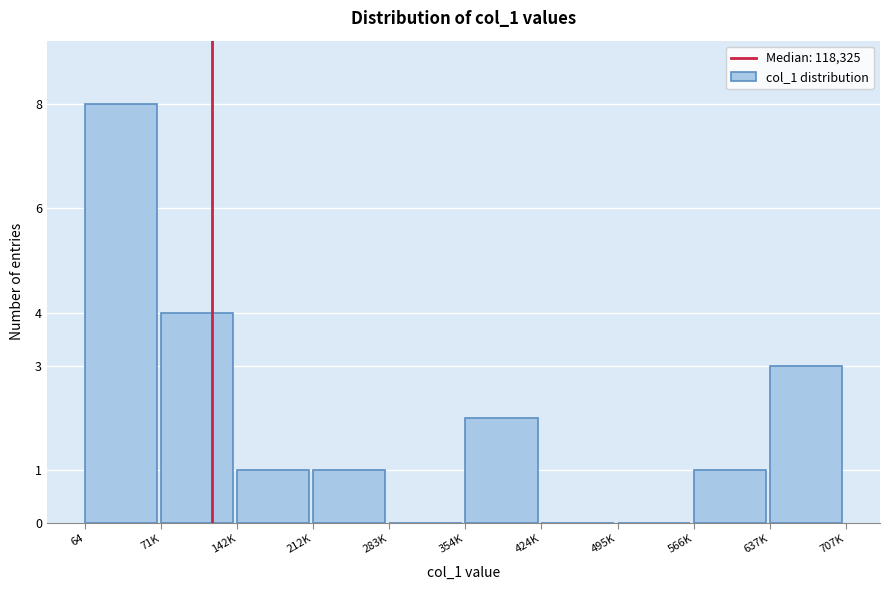

Reading left to right, what are all the values shown in this chart?

64=8	71K=4	142K=1	212K=1	283K=0	354K=2	424K=0	495K=0	566K=1	637K=3